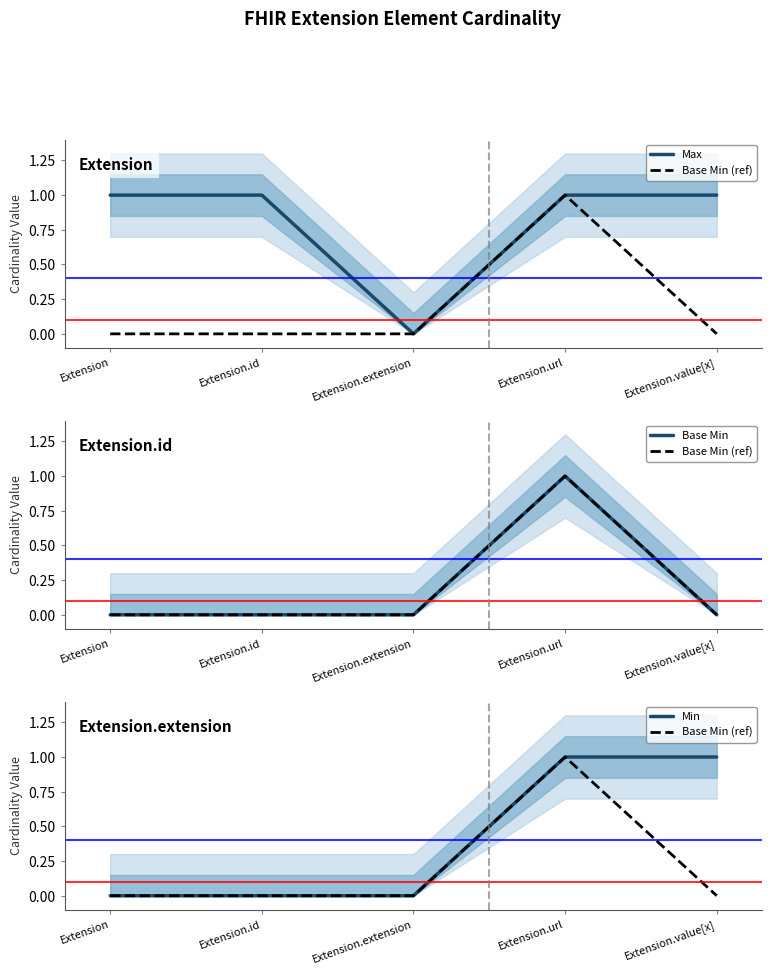

True or false: Max has more than 2 points higher than both neighbors.

False